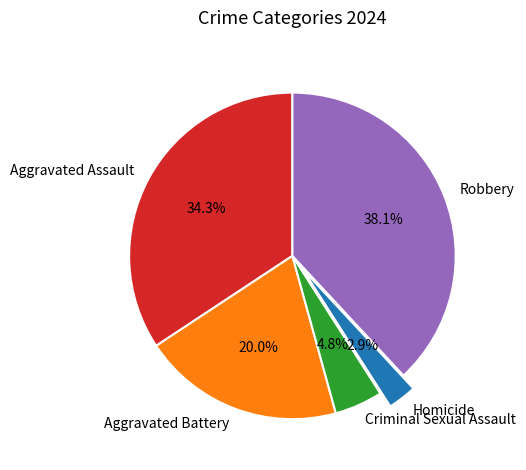

Count the number of slices in the pie.

5